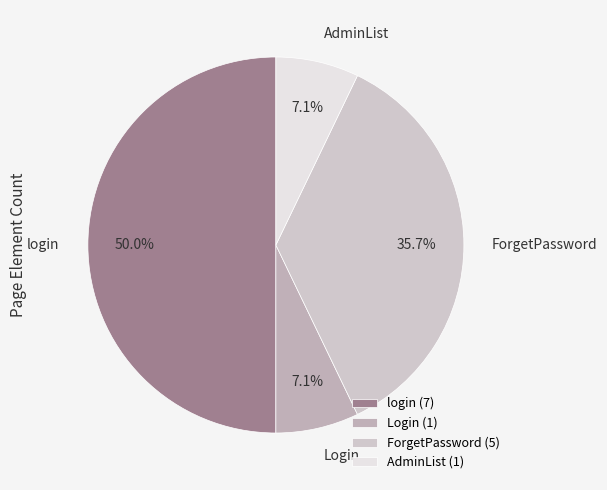

How many slices are in this pie chart?

4